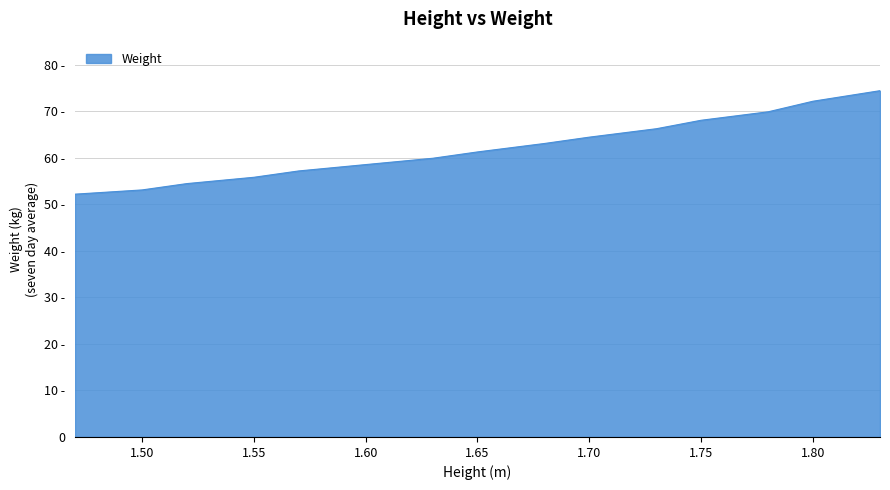

Does the chart have visible grid lines?

Yes